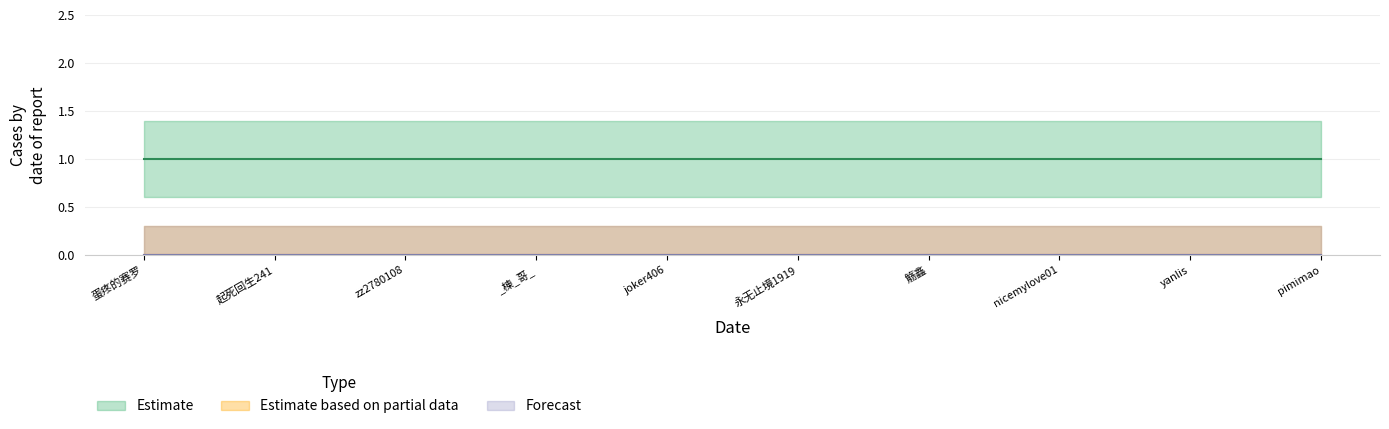

At which label is Estimate closest to 1?

蛋疼的赛罗